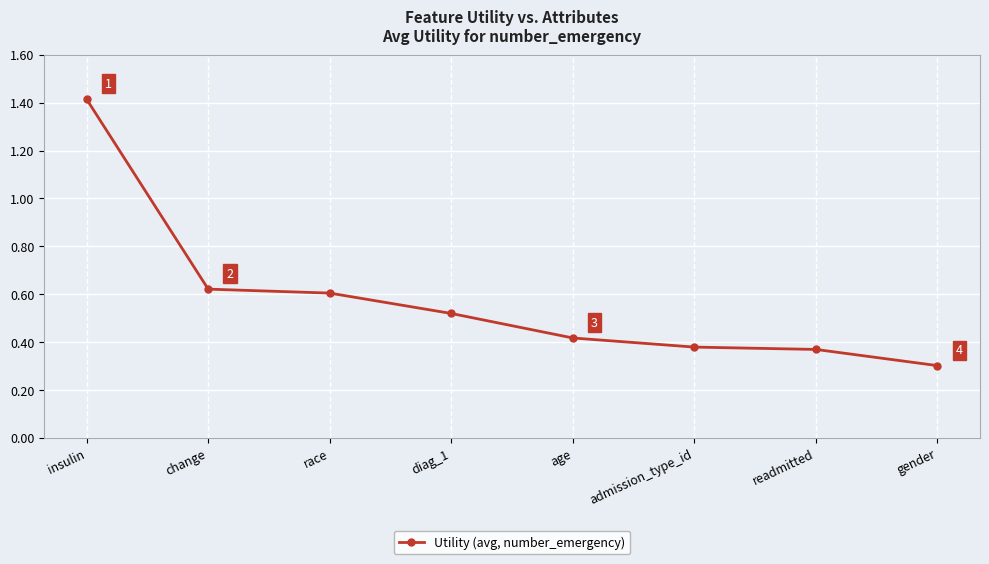

What value does the data have at gender?

0.3